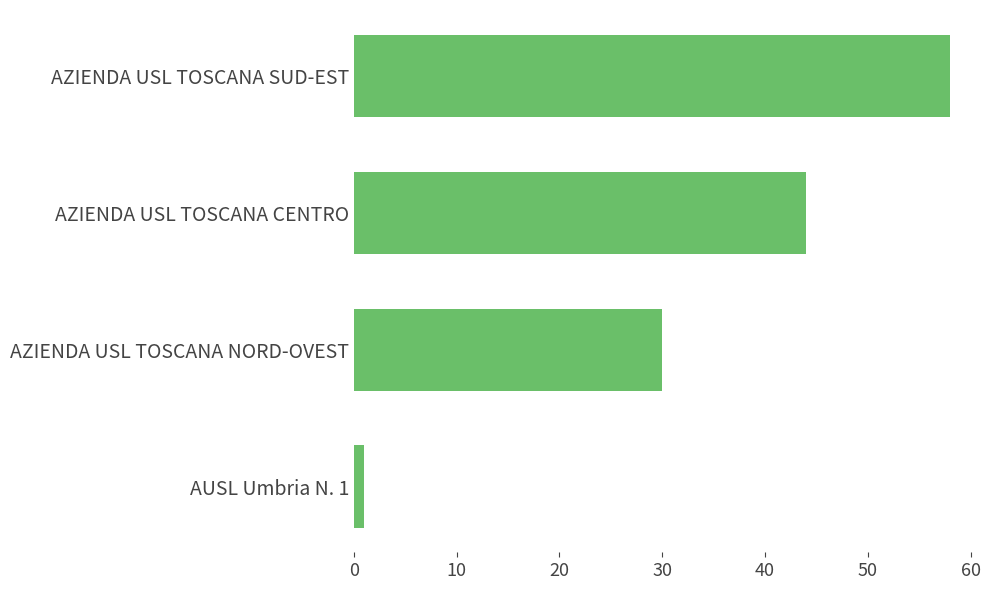

How many data points does each series have?

4